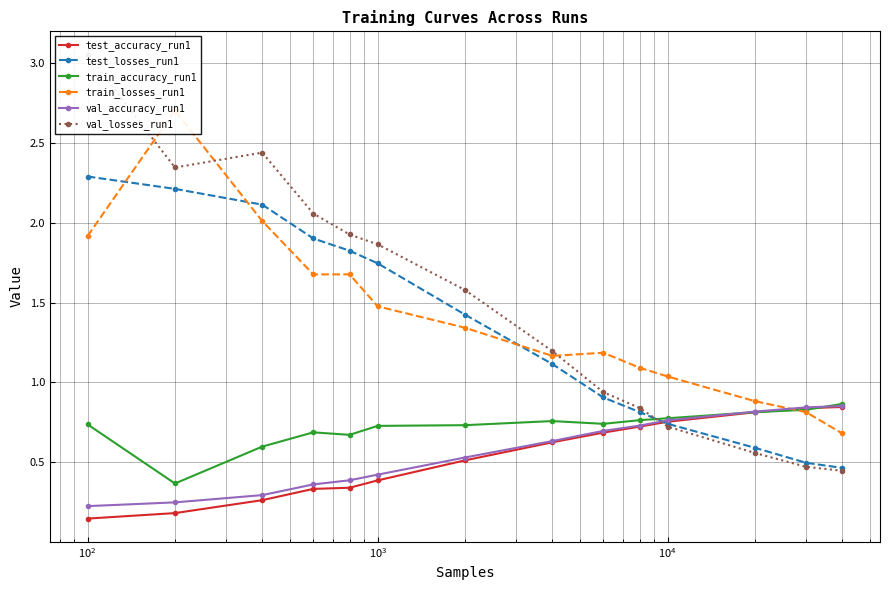

Count the val_accuracy_run1 values in the range 0 to 1.

14